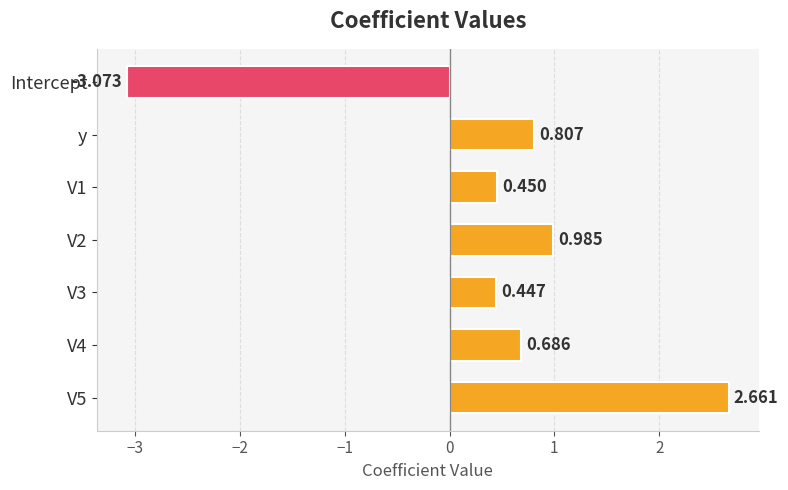

What is the label of the 1st bar from the top?

Intercept